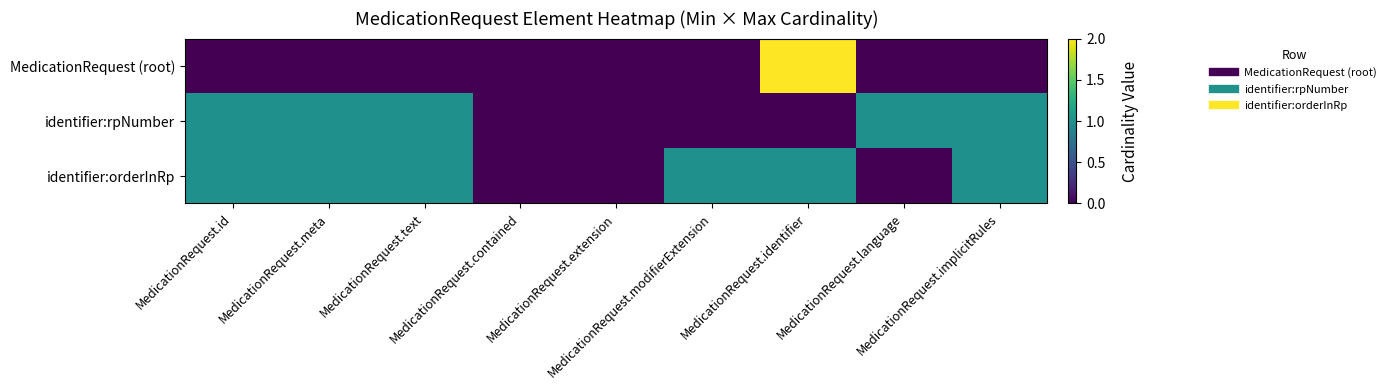

Reading left to right, transcribe all the data shown in this chart.

MedicationRequest (root): MedicationRequest.id=0	MedicationRequest.meta=0	MedicationRequest.text=0	MedicationRequest.contained=0	MedicationRequest.extension=0	MedicationRequest.modifierExtension=0	MedicationRequest.identifier=2	MedicationRequest.language=0	MedicationRequest.implicitRules=0
identifier:rpNumber: MedicationRequest.id=1	MedicationRequest.meta=1	MedicationRequest.text=1	MedicationRequest.contained=0	MedicationRequest.extension=0	MedicationRequest.modifierExtension=0	MedicationRequest.identifier=0	MedicationRequest.language=1	MedicationRequest.implicitRules=1
identifier:orderInRp: MedicationRequest.id=1	MedicationRequest.meta=1	MedicationRequest.text=1	MedicationRequest.contained=0	MedicationRequest.extension=0	MedicationRequest.modifierExtension=1	MedicationRequest.identifier=1	MedicationRequest.language=0	MedicationRequest.implicitRules=1